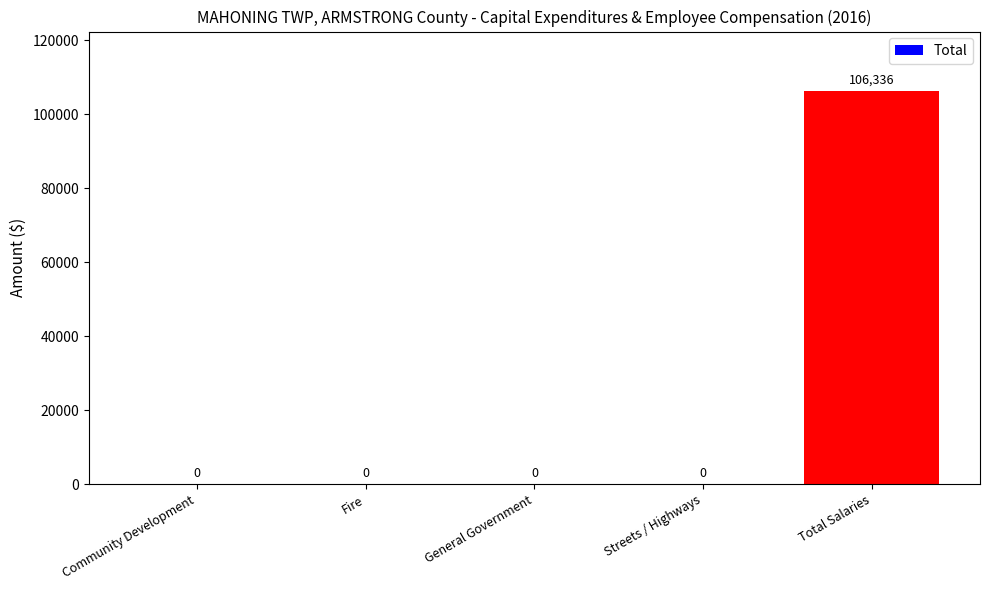

Reading right to left, extract all data points from this chart.

Total Salaries=106336	Streets / Highways=0	General Government=0	Fire=0	Community Development=0